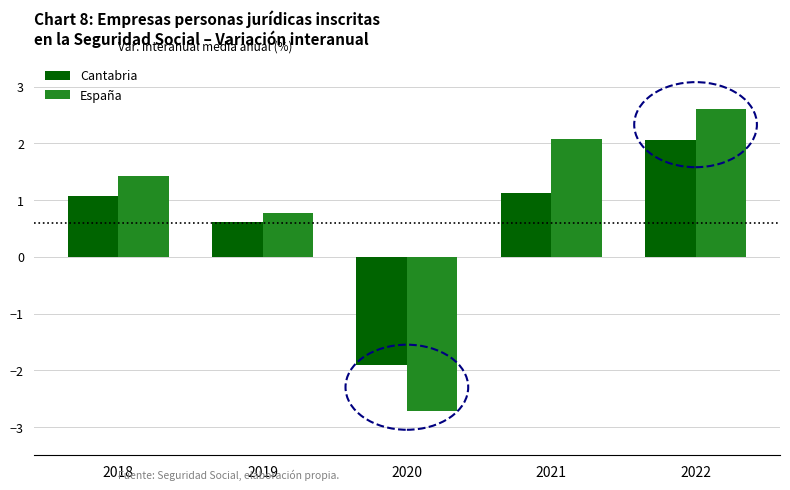

List the labels in order of España value, smallest first.

2020, 2019, 2018, 2021, 2022